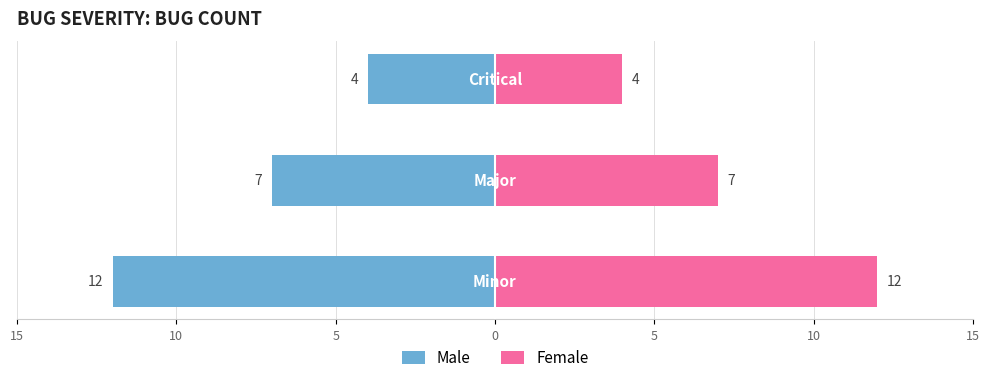

What is the average value of the Female series?

8